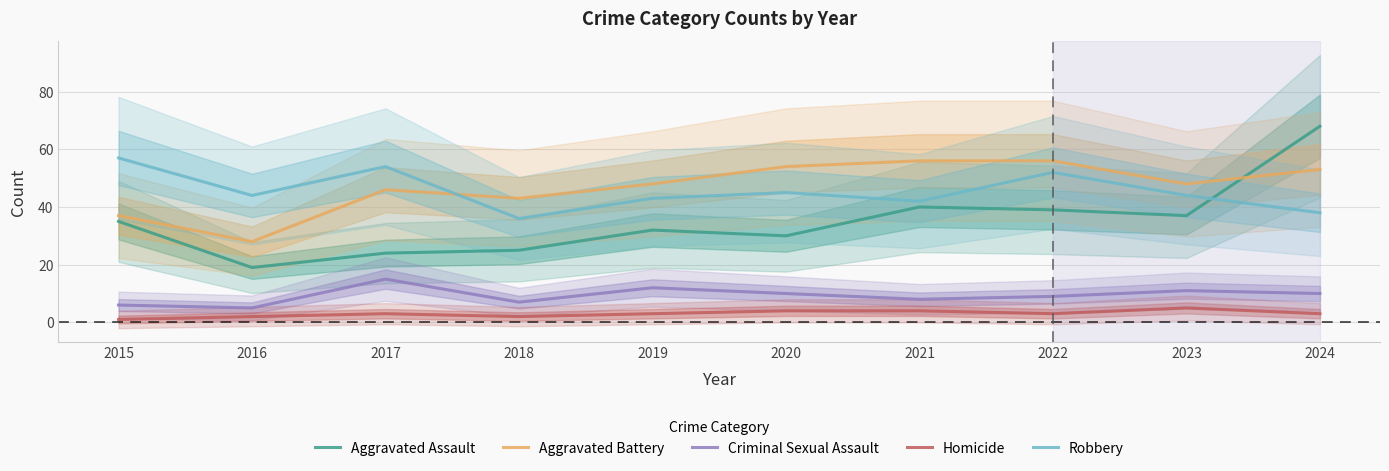

How many interior local peaks does the Criminal Sexual Assault series have?

3